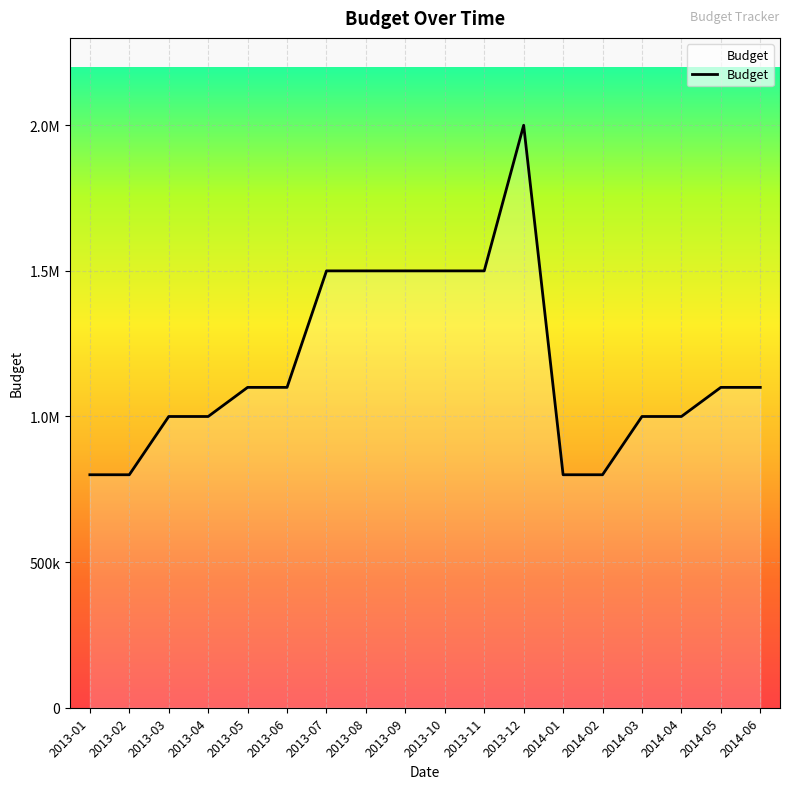

What is the label of the 7th point from the left?

2013-07